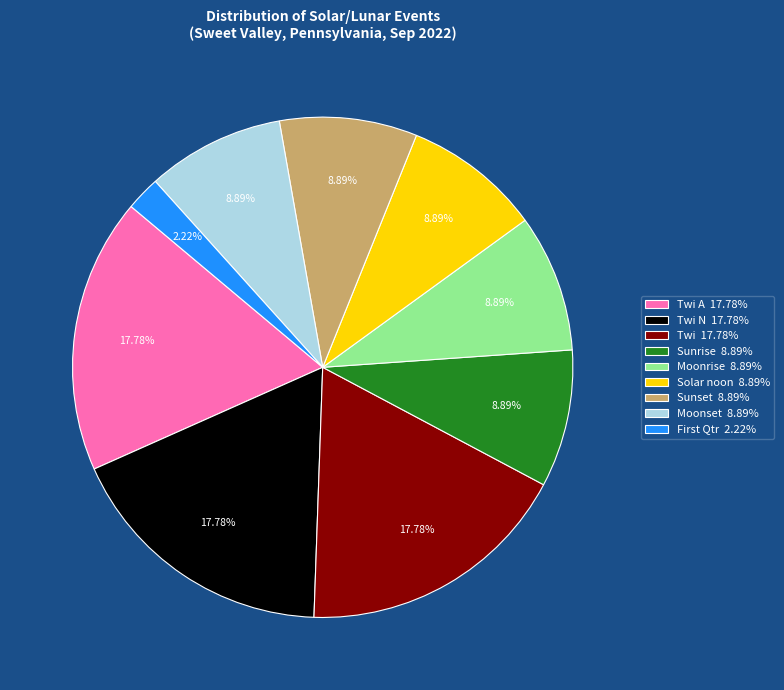

Is there any slice that represents more than half of the pie?

No